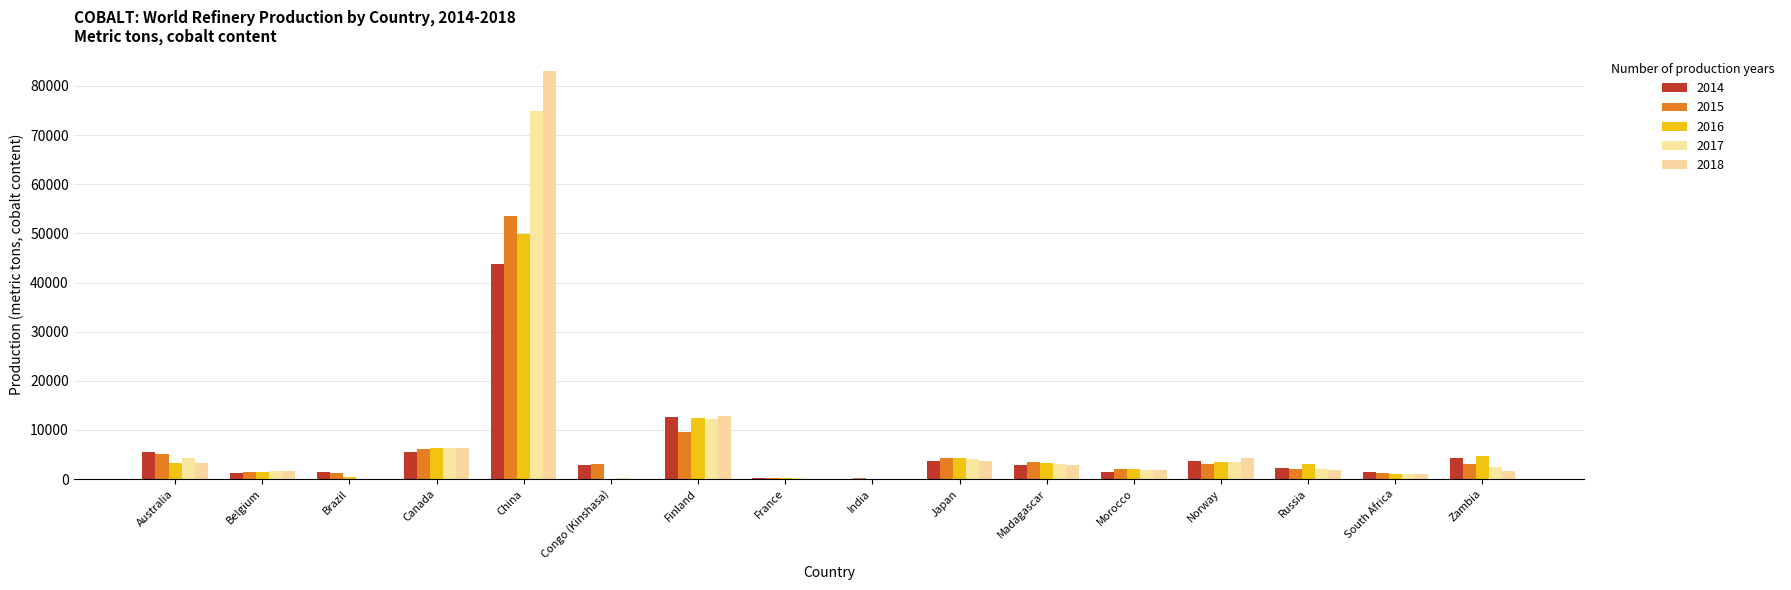

At which label is 2014 closest to 21950?

Finland